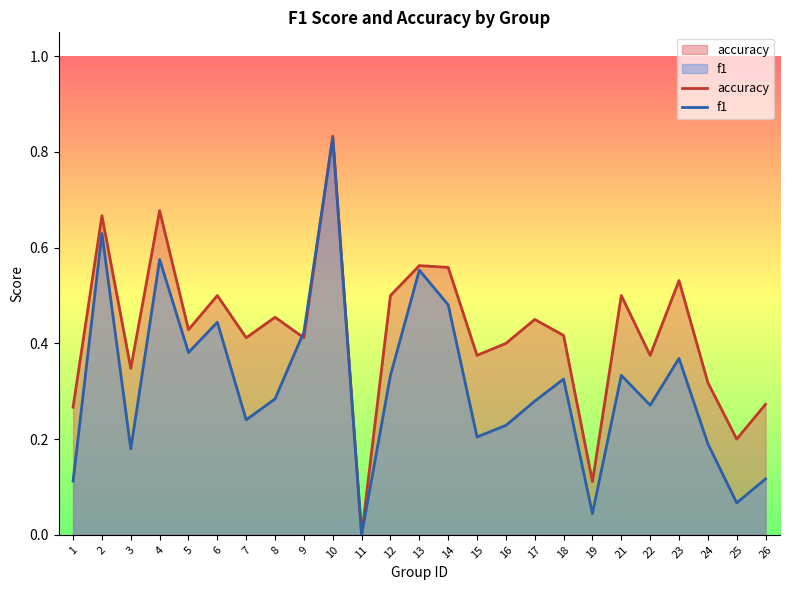

Reading left to right, transcribe all the data shown in this chart.

f1: 1=0.1	2=0.6	3=0.2	4=0.6	5=0.4	6=0.4	7=0.2	8=0.3	9=0.4	10=0.8	11=0.0	12=0.3	13=0.6	14=0.5	15=0.2	16=0.2	17=0.3	18=0.3	19=0.0	21=0.3	22=0.3	23=0.4	24=0.2	25=0.1	26=0.1
accuracy: 1=0.3	2=0.7	3=0.3	4=0.7	5=0.4	6=0.5	7=0.4	8=0.5	9=0.4	10=0.8	11=0.0	12=0.5	13=0.6	14=0.6	15=0.4	16=0.4	17=0.5	18=0.4	19=0.1	21=0.5	22=0.4	23=0.5	24=0.3	25=0.2	26=0.3